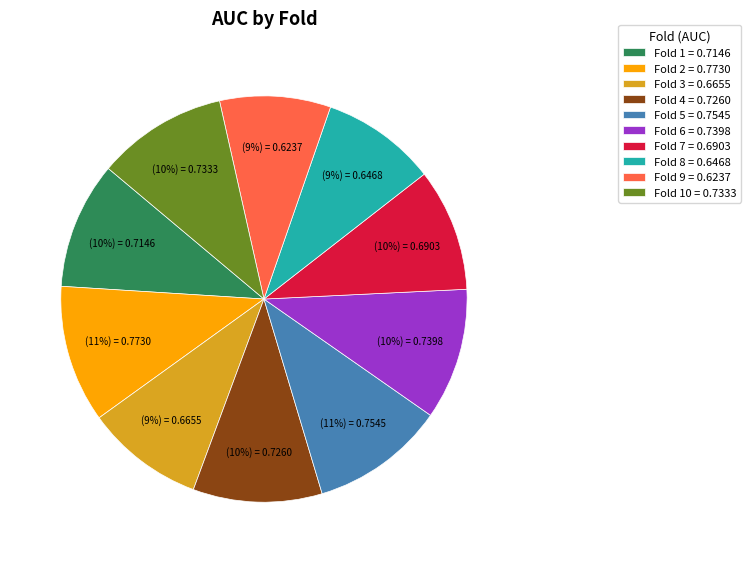

Which has a higher value, Fold 2 = 0.7730 or Fold 8 = 0.6468?

Fold 2 = 0.7730